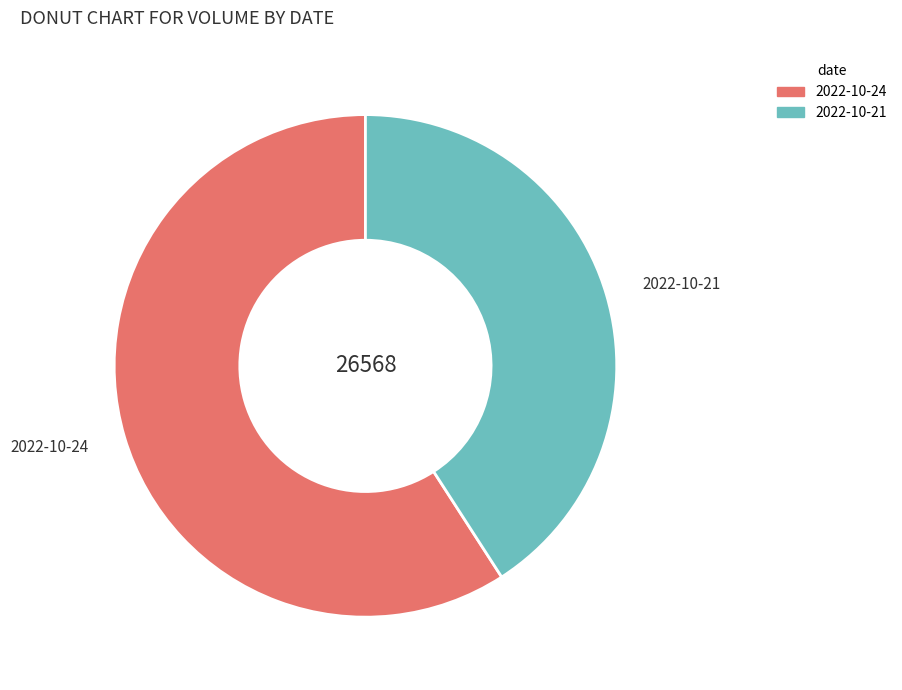

Which slice is the smallest?

2022-10-21